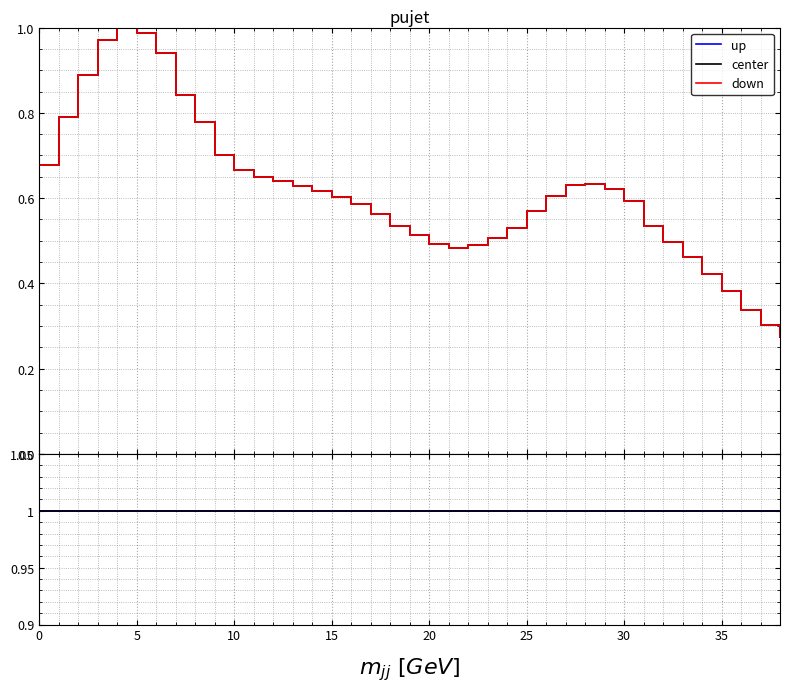

Which category has the lowest value across all series?

38